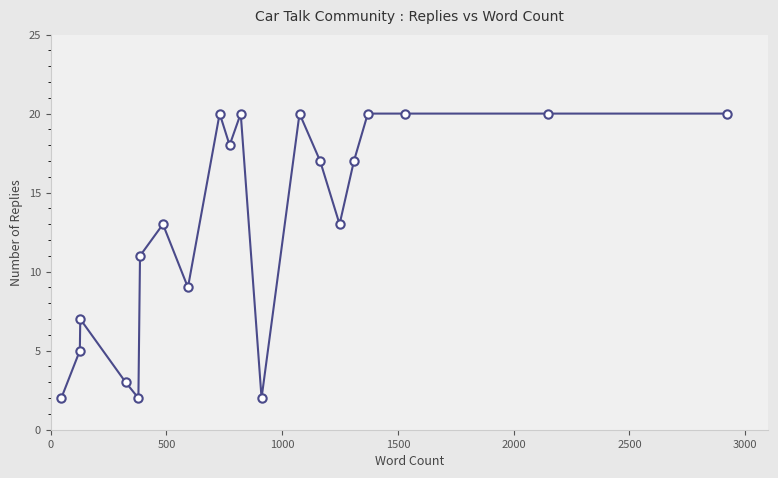

Reading left to right, transcribe all the data shown in this chart.

2	5	7	3	2	11	13	9	20	18	20	2	20	17	13	17	20	20	20	20